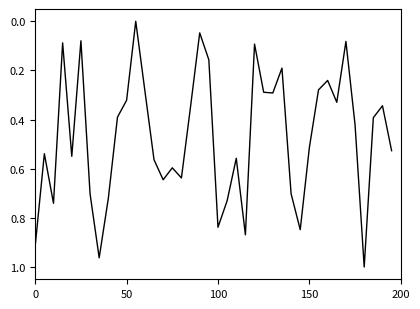

Where is the data nearest to the value 0?

11